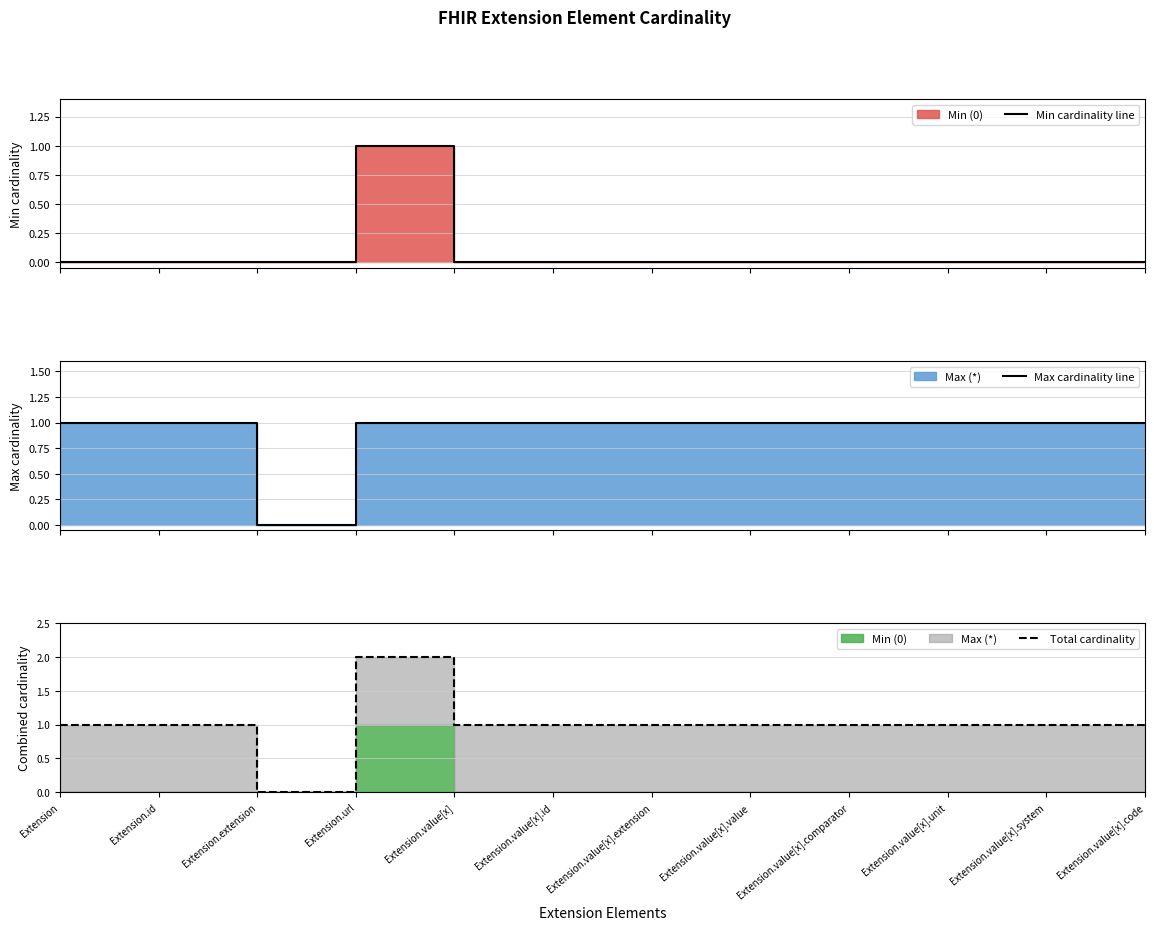

Is the value of Total cardinality at Extension.id greater than the value of Min cardinality line at Extension.value[x]?

Yes